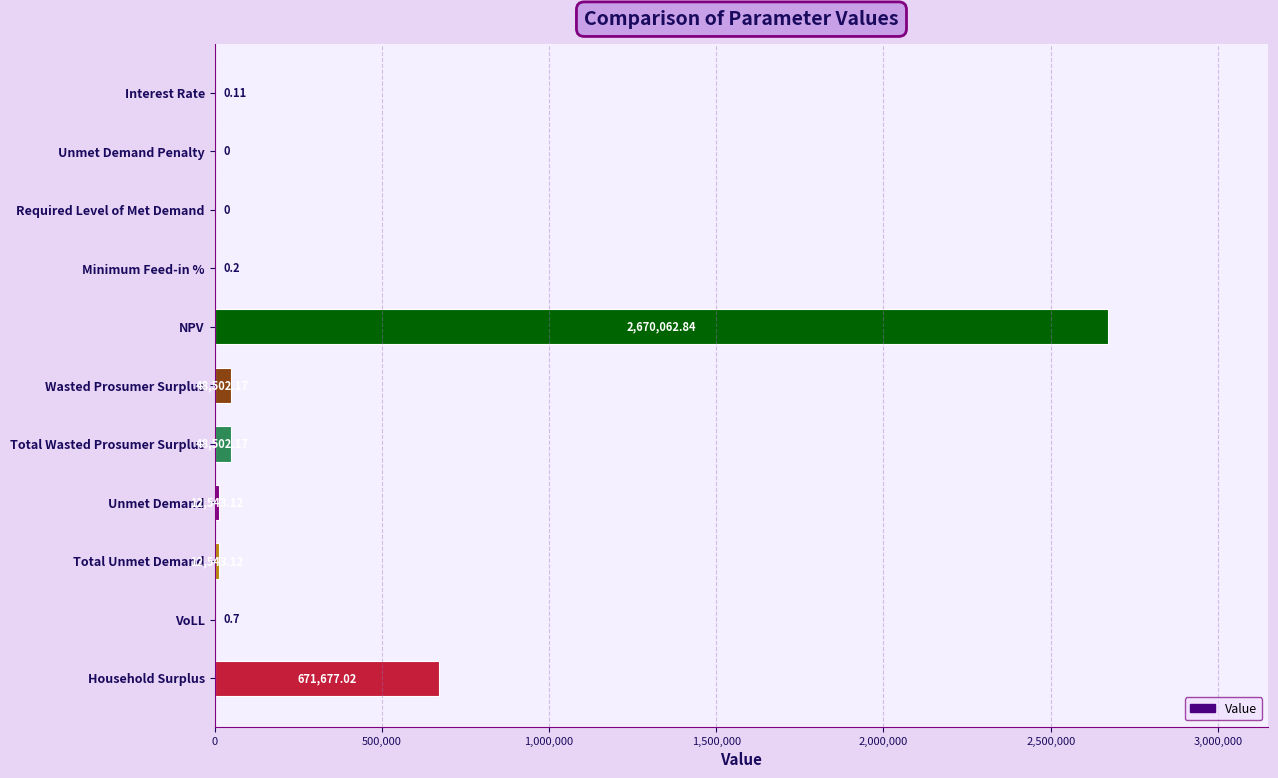

Where is the data nearest to the value 1335031?

Household Surplus